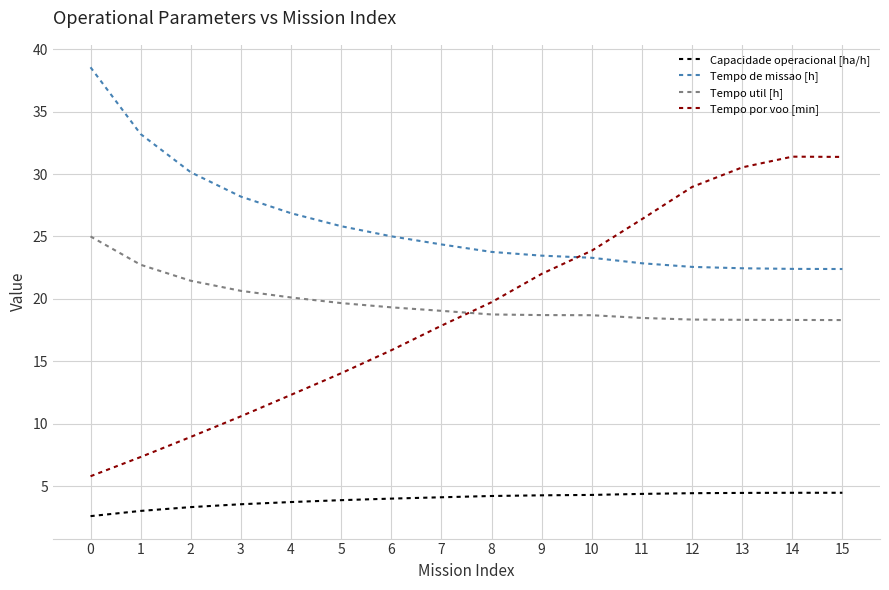

List the series in order of their peak value, lowest first.

Capacidade operacional [ha/h], Tempo util [h], Tempo por voo [min], Tempo de missao [h]